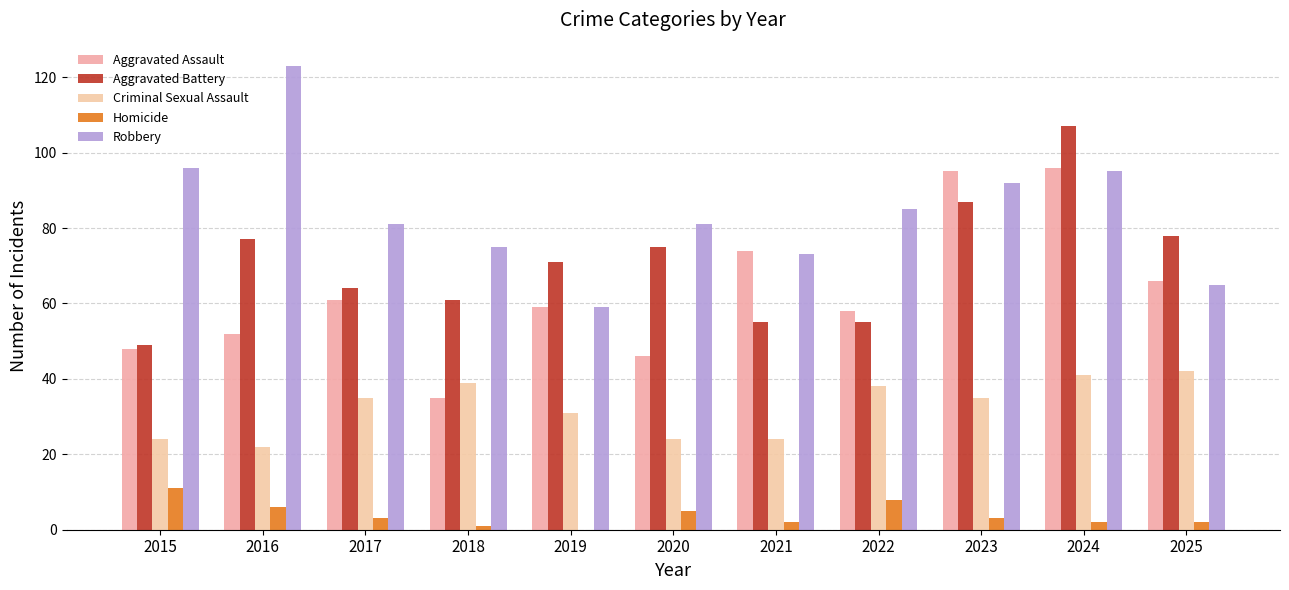

How many groups of bars are there?

11